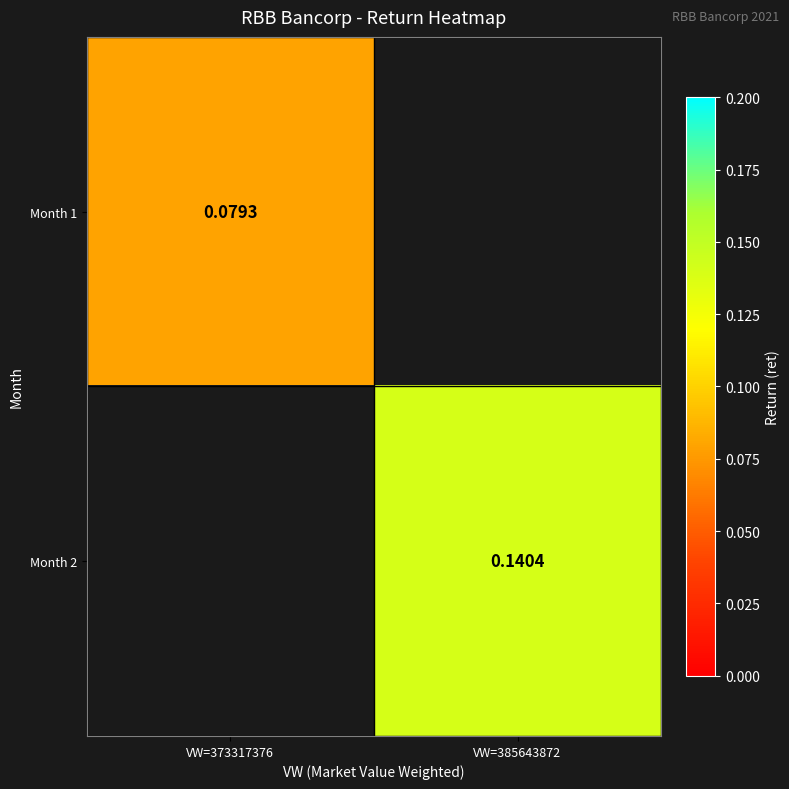

Which category has the lowest value across all series?

VW=373317376